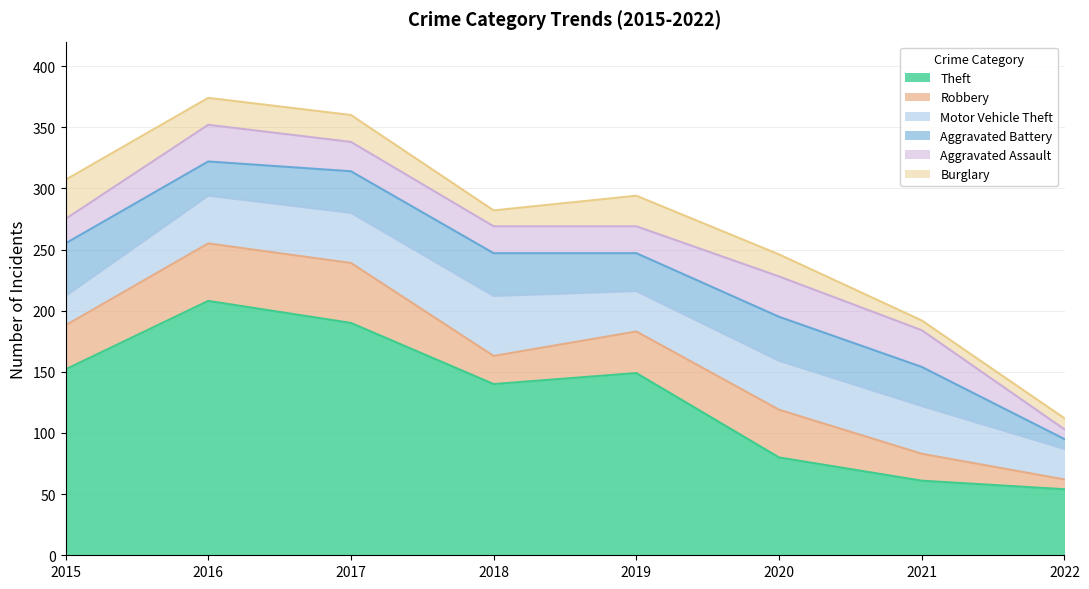

The Motor Vehicle Theft series shows 66 at 2018. True or false?

False